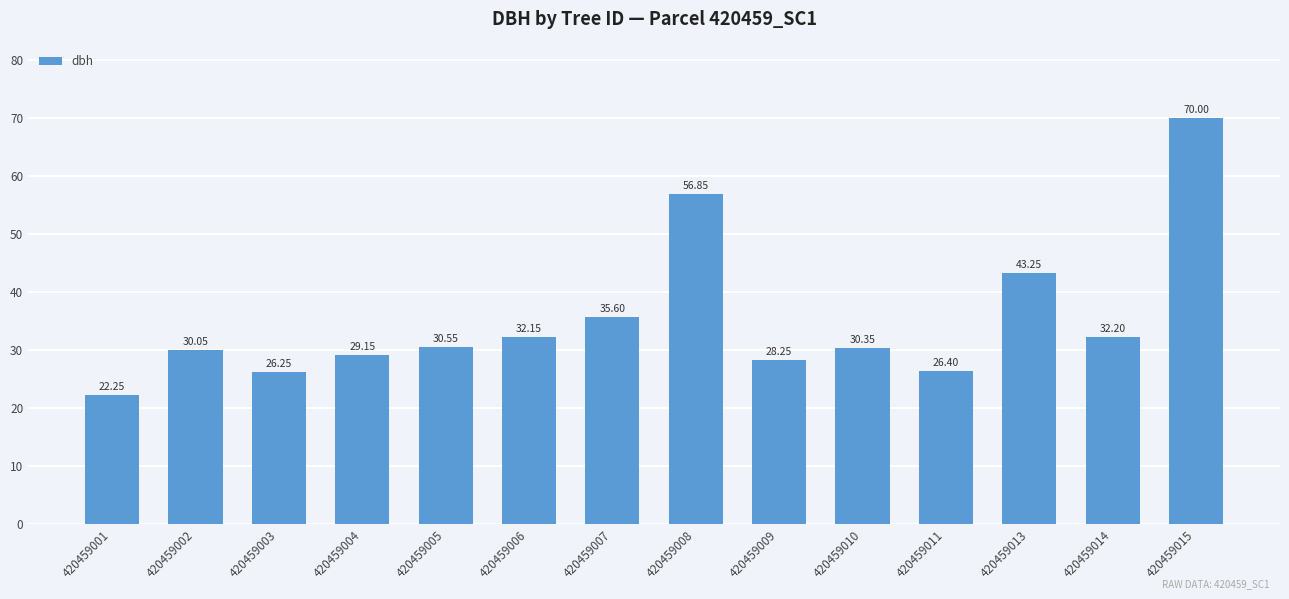

The value at 420459013 is 43.2. True or false?

True